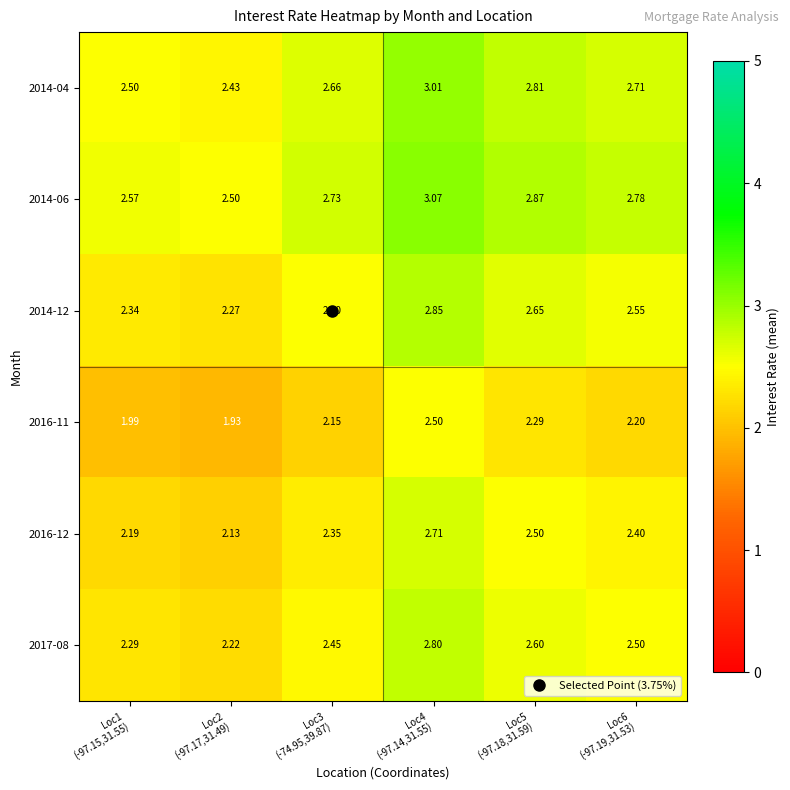

Reading left to right, extract all data points from this chart.

2014-04: Loc1
(-97.15,31.55)=2.5	Loc2
(-97.17,31.49)=2.4	Loc3
(-74.95,39.87)=2.7	Loc4
(-97.14,31.55)=3.0	Loc5
(-97.18,31.59)=2.8	Loc6
(-97.19,31.53)=2.7
2014-06: Loc1
(-97.15,31.55)=2.6	Loc2
(-97.17,31.49)=2.5	Loc3
(-74.95,39.87)=2.7	Loc4
(-97.14,31.55)=3.1	Loc5
(-97.18,31.59)=2.9	Loc6
(-97.19,31.53)=2.8
2014-12: Loc1
(-97.15,31.55)=2.3	Loc2
(-97.17,31.49)=2.3	Loc3
(-74.95,39.87)=2.5	Loc4
(-97.14,31.55)=2.9	Loc5
(-97.18,31.59)=2.6	Loc6
(-97.19,31.53)=2.5
2016-11: Loc1
(-97.15,31.55)=2.0	Loc2
(-97.17,31.49)=1.9	Loc3
(-74.95,39.87)=2.1	Loc4
(-97.14,31.55)=2.5	Loc5
(-97.18,31.59)=2.3	Loc6
(-97.19,31.53)=2.2
2016-12: Loc1
(-97.15,31.55)=2.2	Loc2
(-97.17,31.49)=2.1	Loc3
(-74.95,39.87)=2.4	Loc4
(-97.14,31.55)=2.7	Loc5
(-97.18,31.59)=2.5	Loc6
(-97.19,31.53)=2.4
2017-08: Loc1
(-97.15,31.55)=2.3	Loc2
(-97.17,31.49)=2.2	Loc3
(-74.95,39.87)=2.5	Loc4
(-97.14,31.55)=2.8	Loc5
(-97.18,31.59)=2.6	Loc6
(-97.19,31.53)=2.5